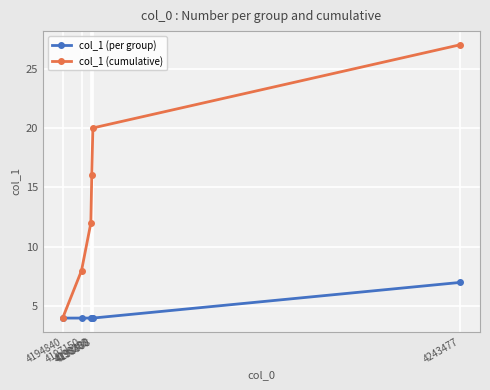

Reading left to right, transcribe all the data shown in this chart.

col_1 (per group): 4194840=4	4197150=4	4198288=4	4198400=4	4198538=4	4243477=7
col_1 (cumulative): 4194840=4	4197150=8	4198288=12	4198400=16	4198538=20	4243477=27